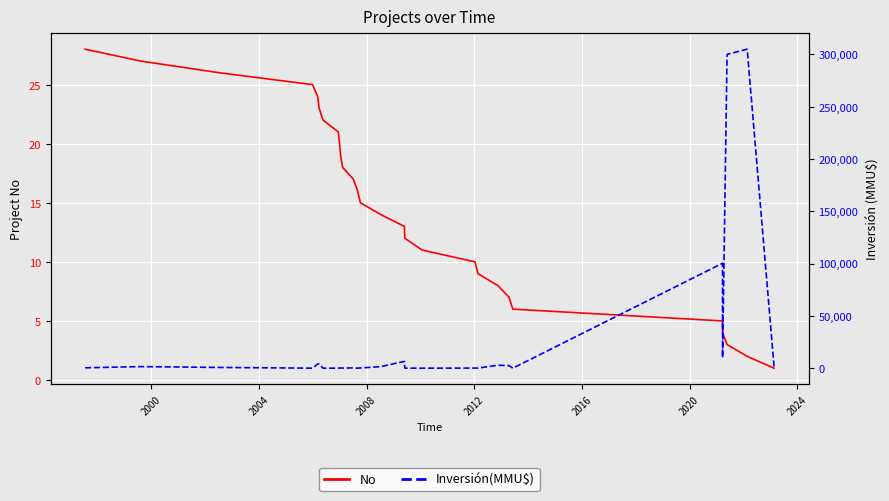

Where does the Inversión(MMU$) series first go above 380?

2000